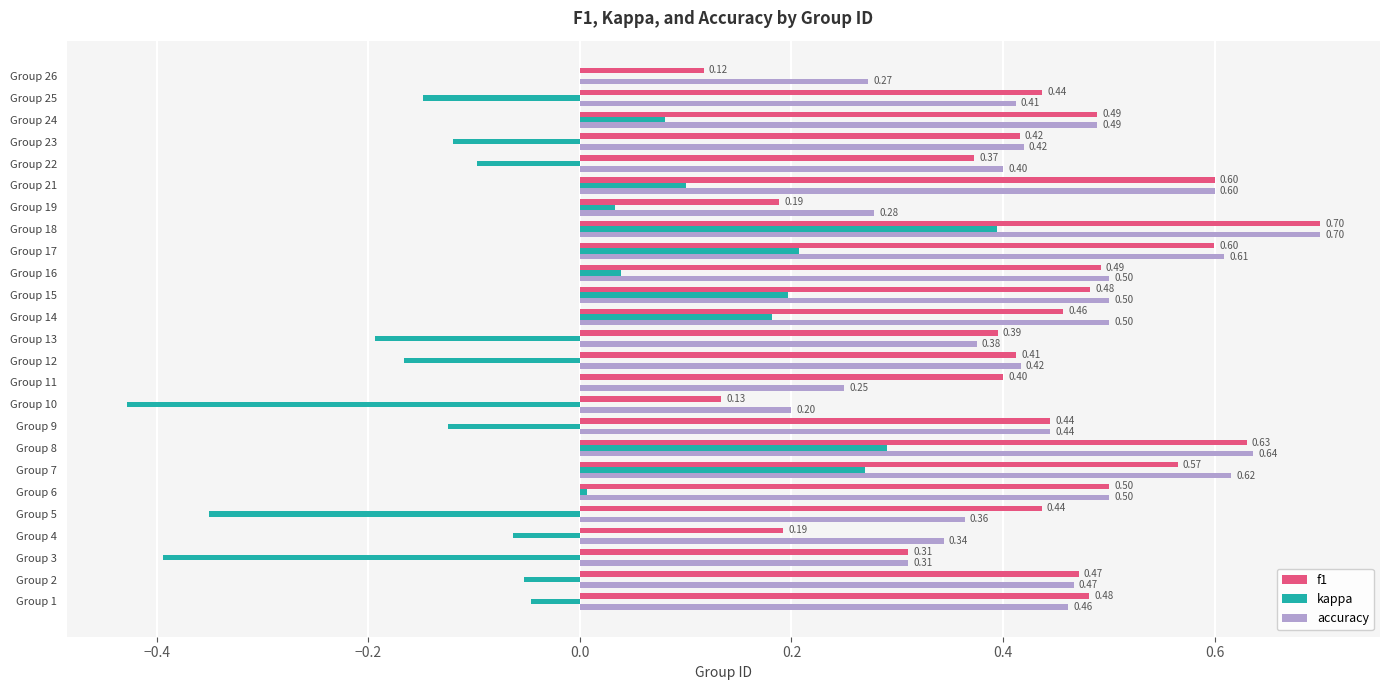

What is the sum of the accuracy values at Group 6 and Group 15?

1.0